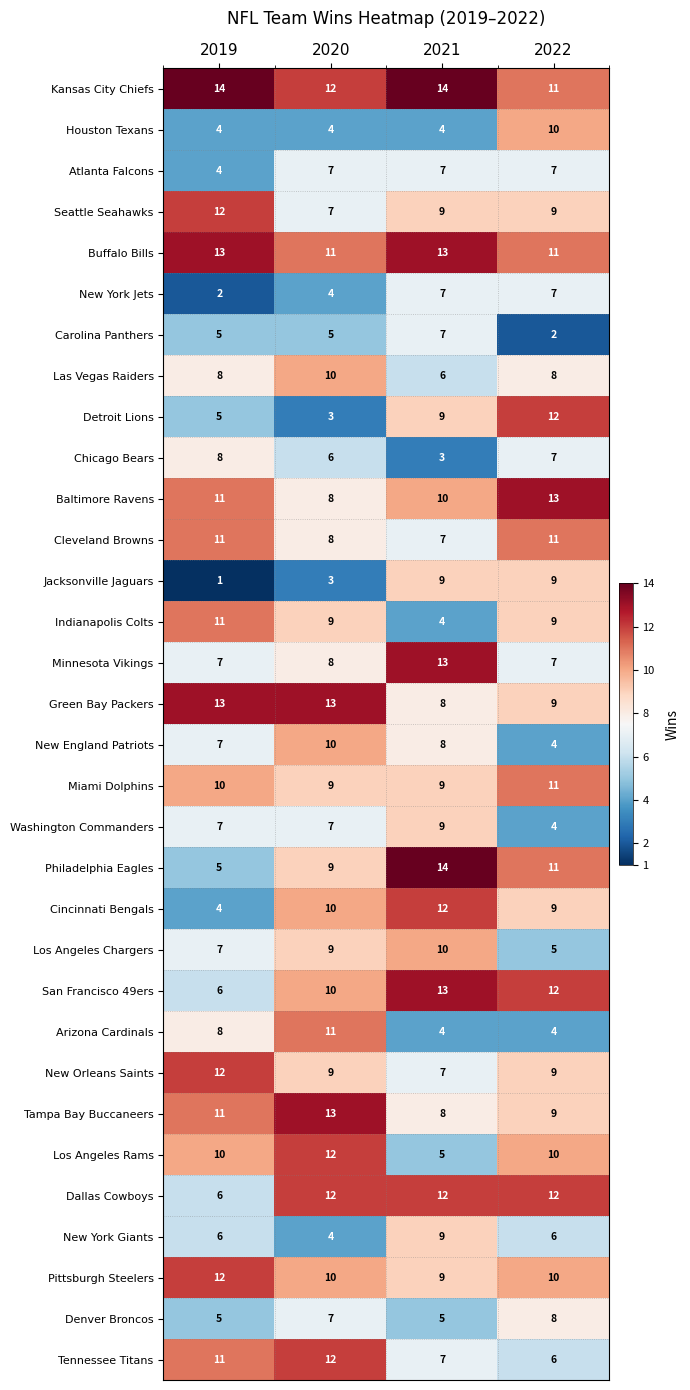

List the labels in order of Philadelphia Eagles value, largest first.

2021, 2022, 2020, 2019